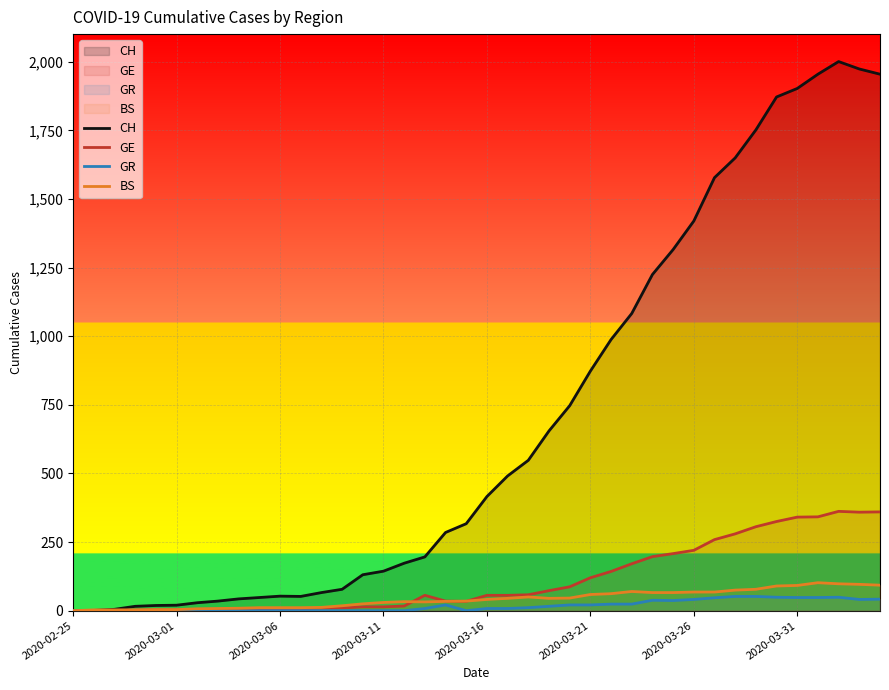

What is the difference between the second highest and minimum values in the GR series?

52